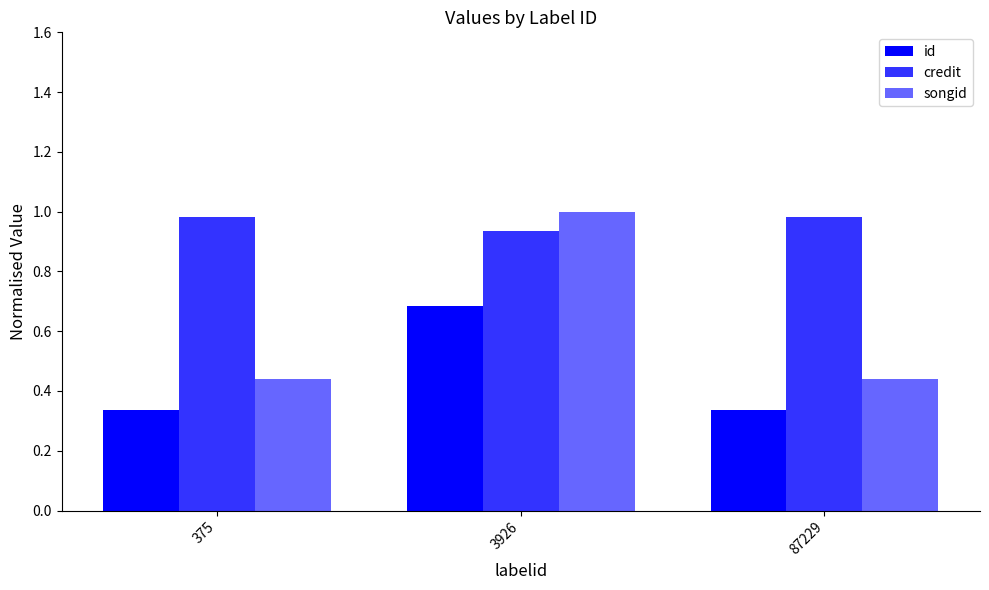

True or false: id has a value of 0.3 at 87229.

True